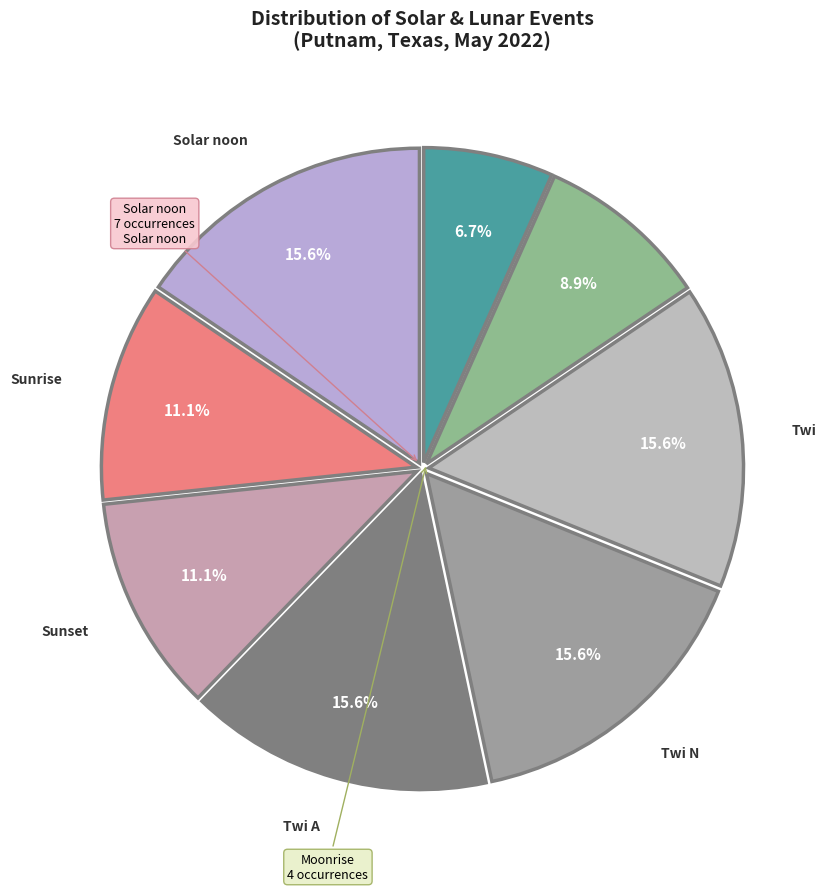

Which category has the smallest portion of the pie?

Moonrise